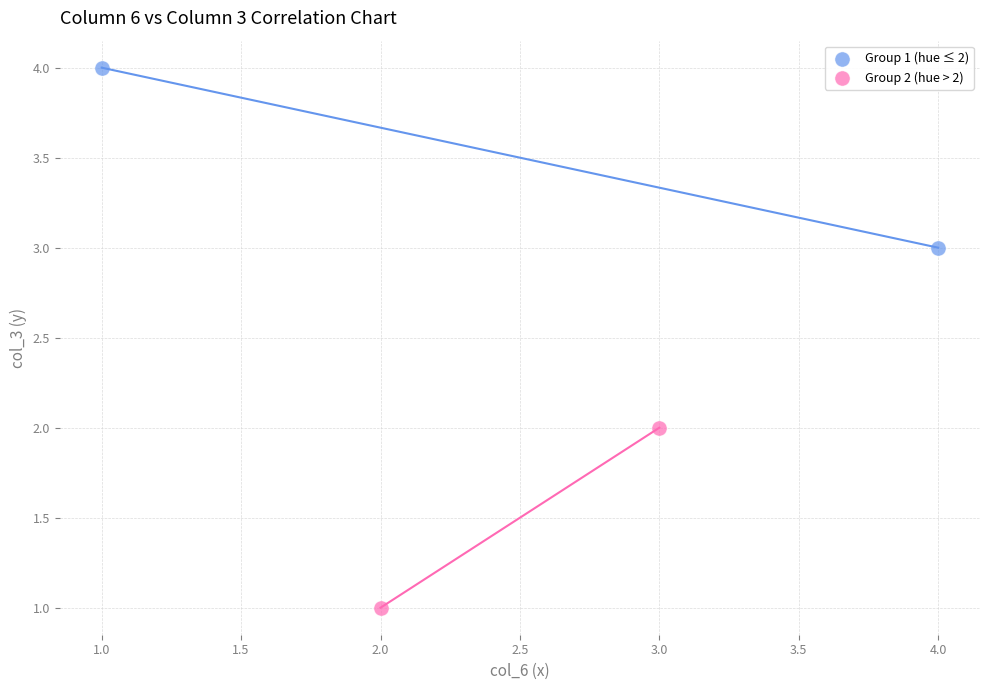

Which series reaches the maximum Y coordinate?

Group 1 (hue ≤ 2)